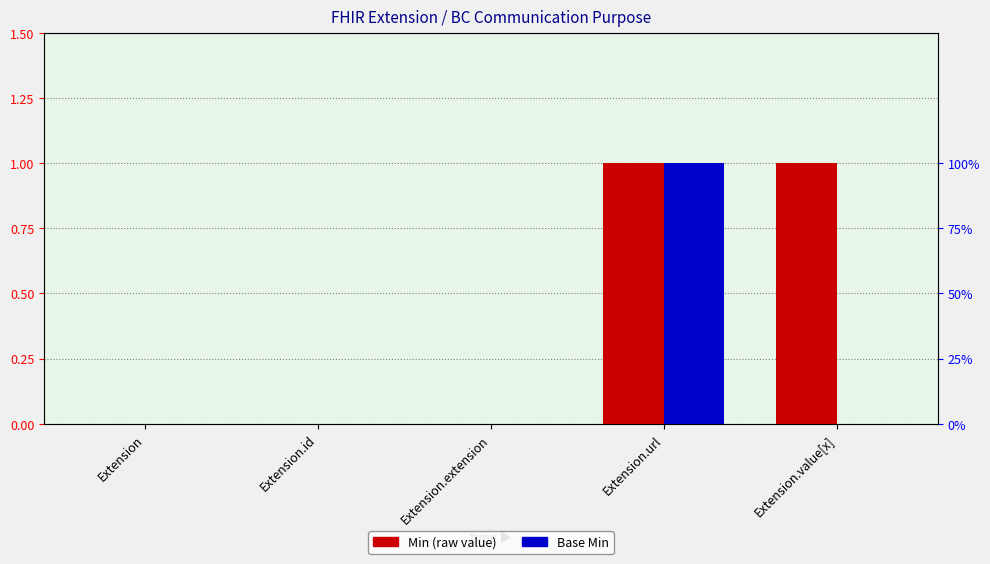

Rank the series by their average value, from highest to lowest.

Min, Base Min